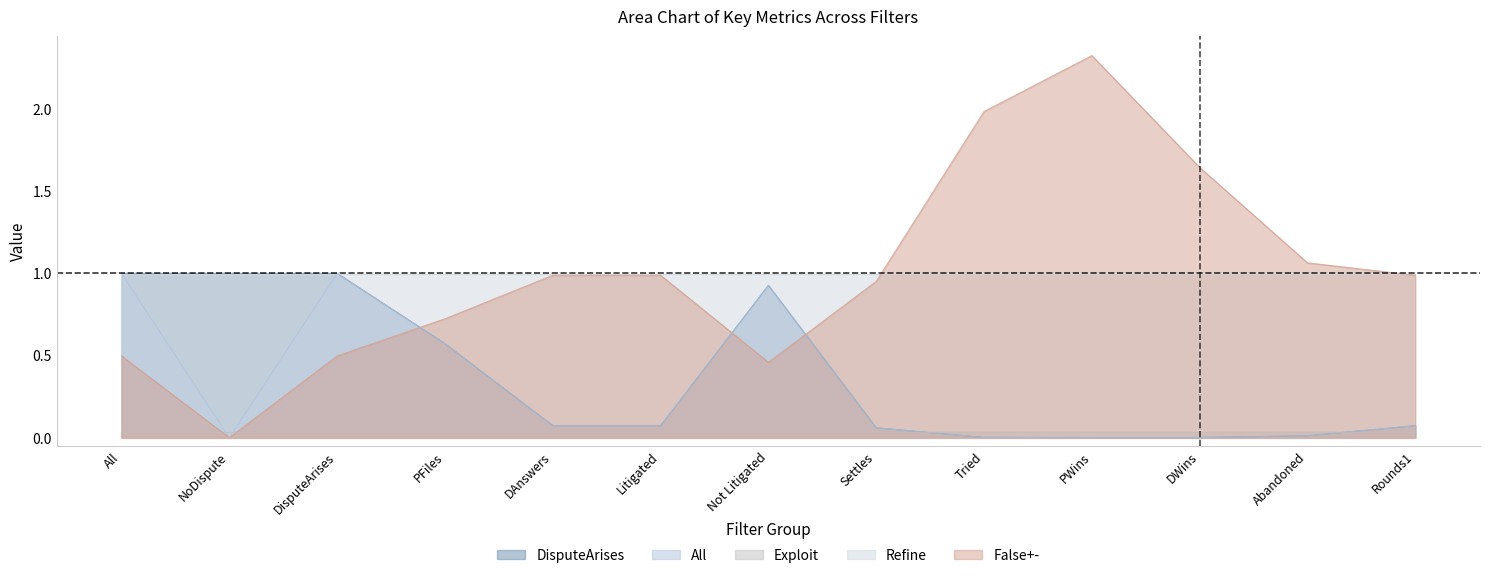

What is the label of the 11th point from the left?

DWins